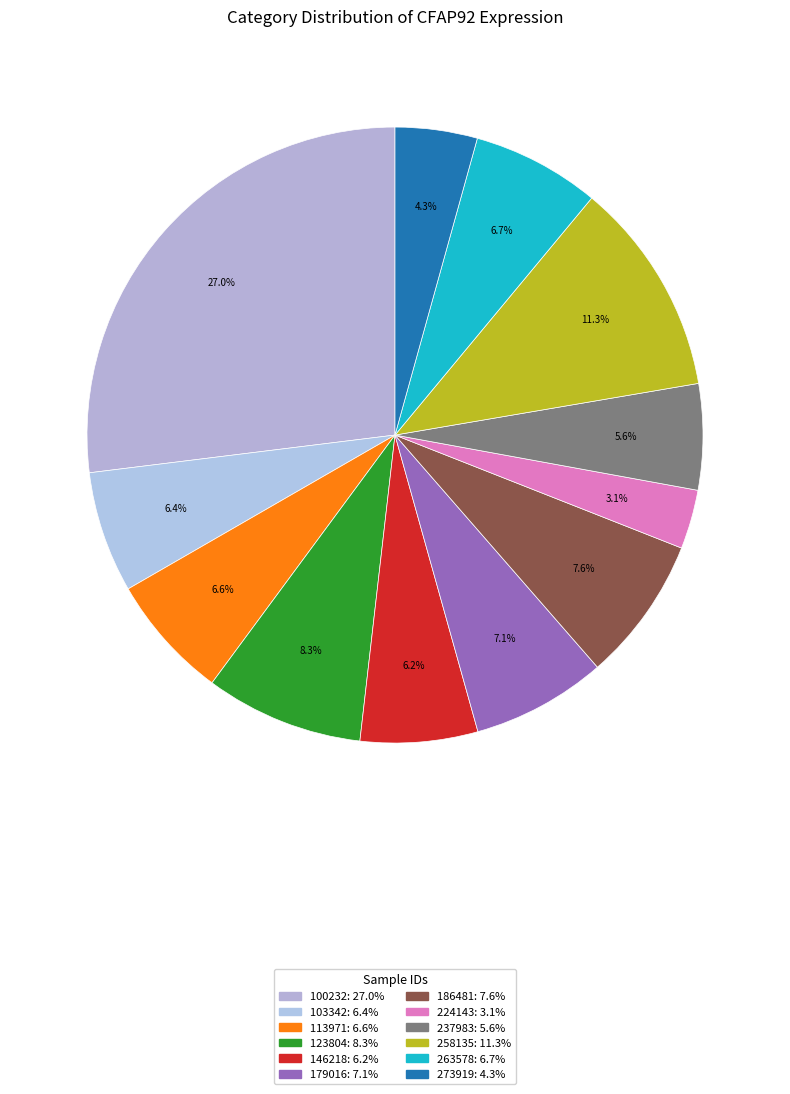

Count the number of slices in the pie.

12